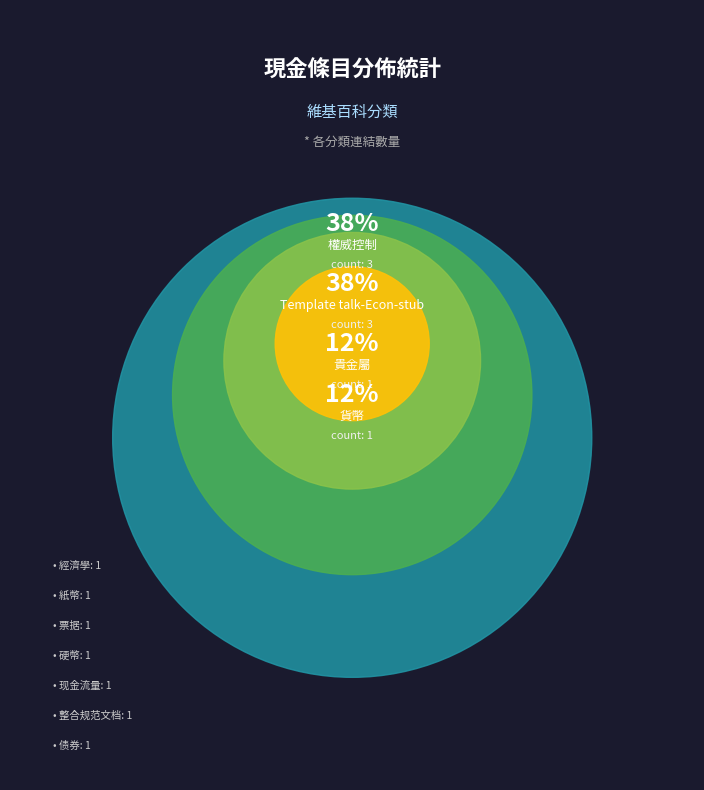

How much of the chart is everything except 票据?

92.4%